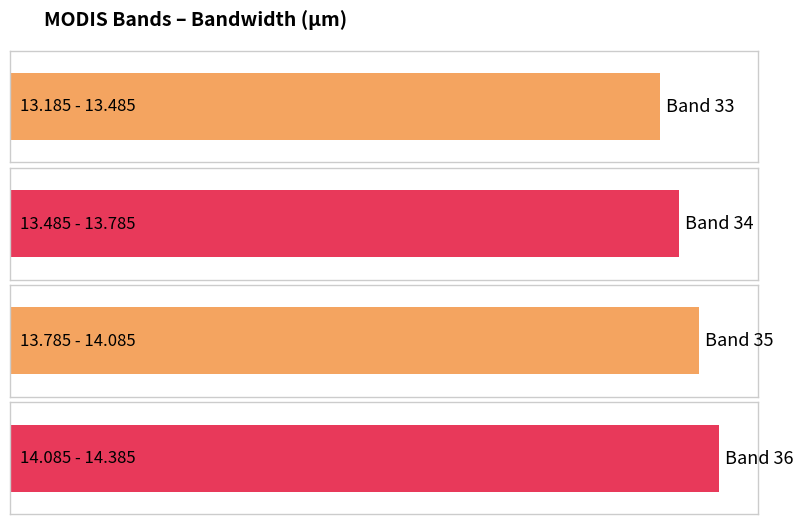

Reading right to left, transcribe all the data shown in this chart.

36	35	34	33